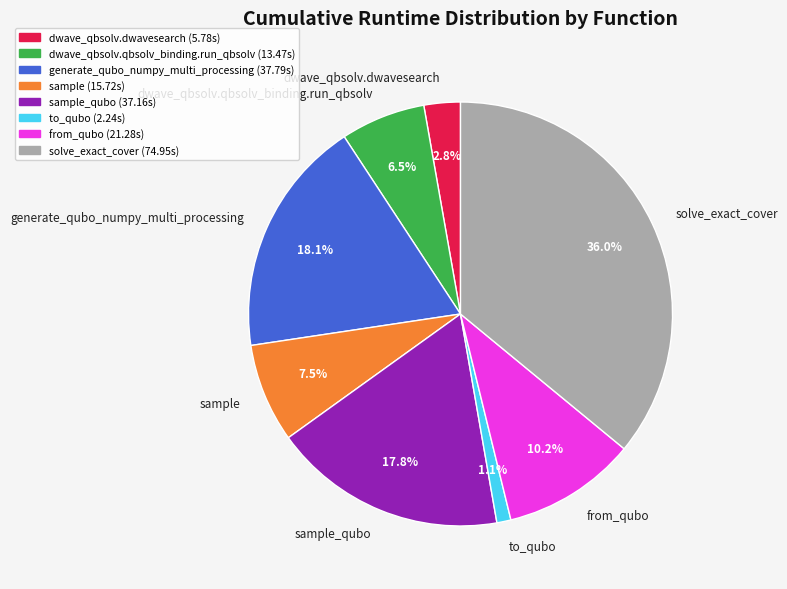

What is the largest slice in the pie chart?

solve_exact_cover